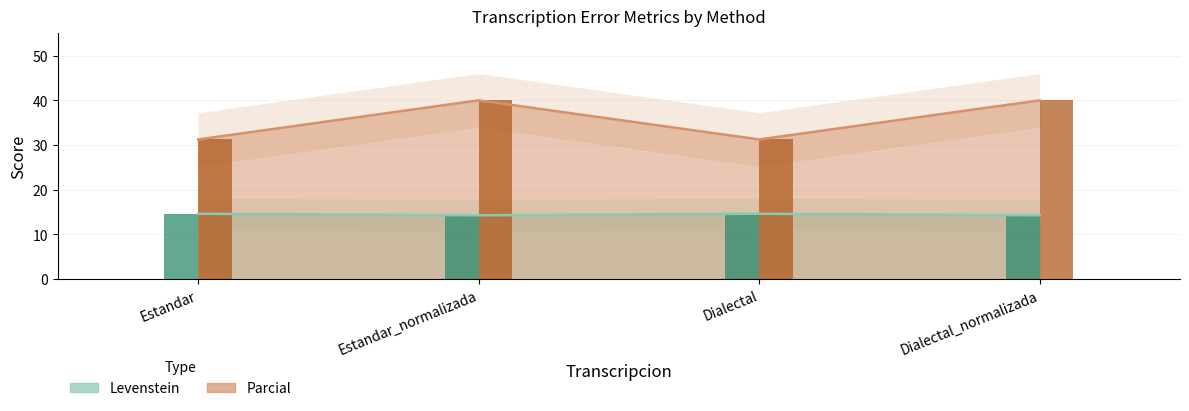

True or false: Levenstein has a value of 5.4 at Estandar_normalizada.

False